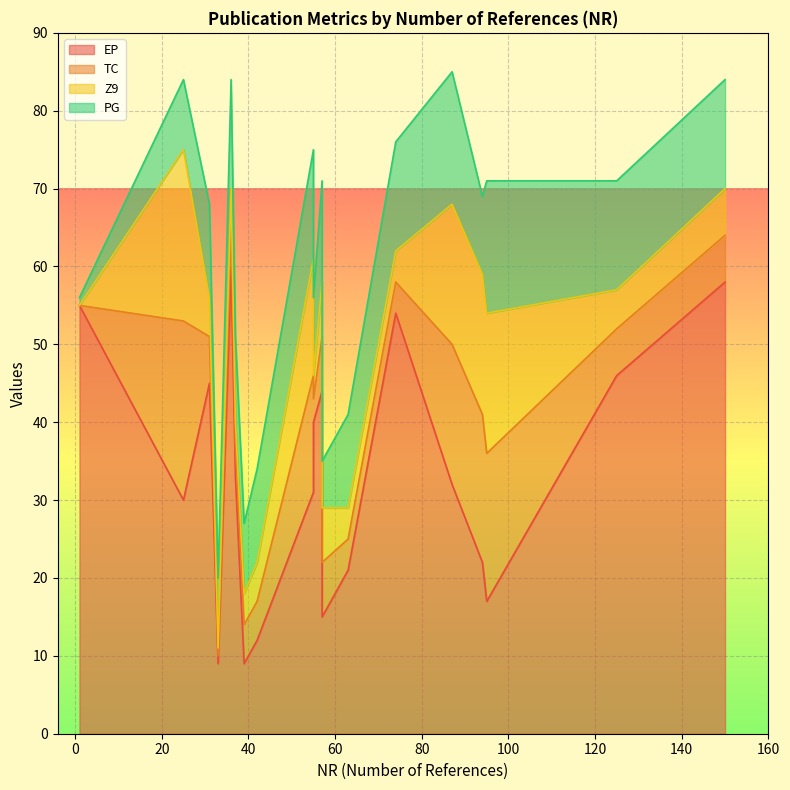

True or false: TC has more than 1 points higher than both neighbors.

True